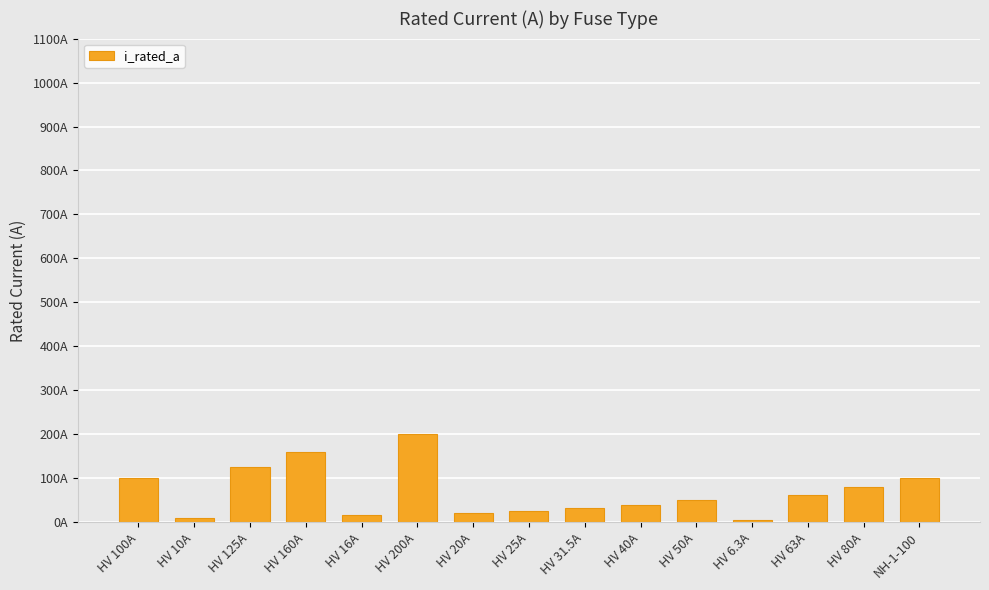

Are the bars horizontal?

No